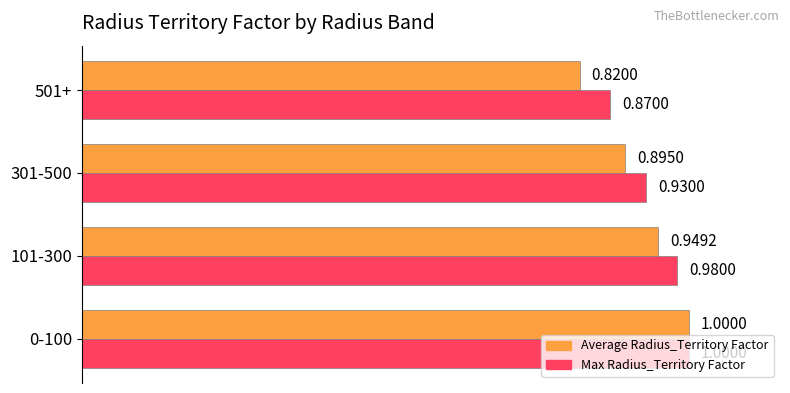

Which series has the widest spread of values?

Average Radius_Territory Factor